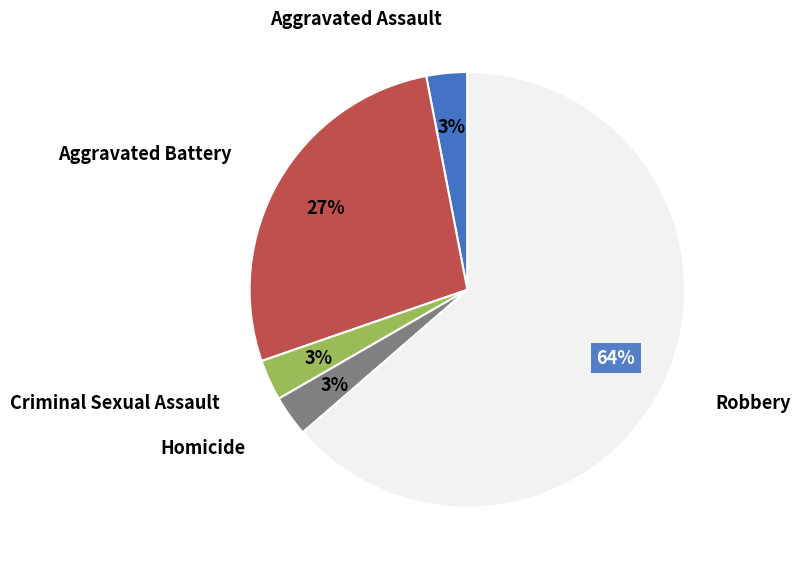

Count the number of slices in the pie.

5